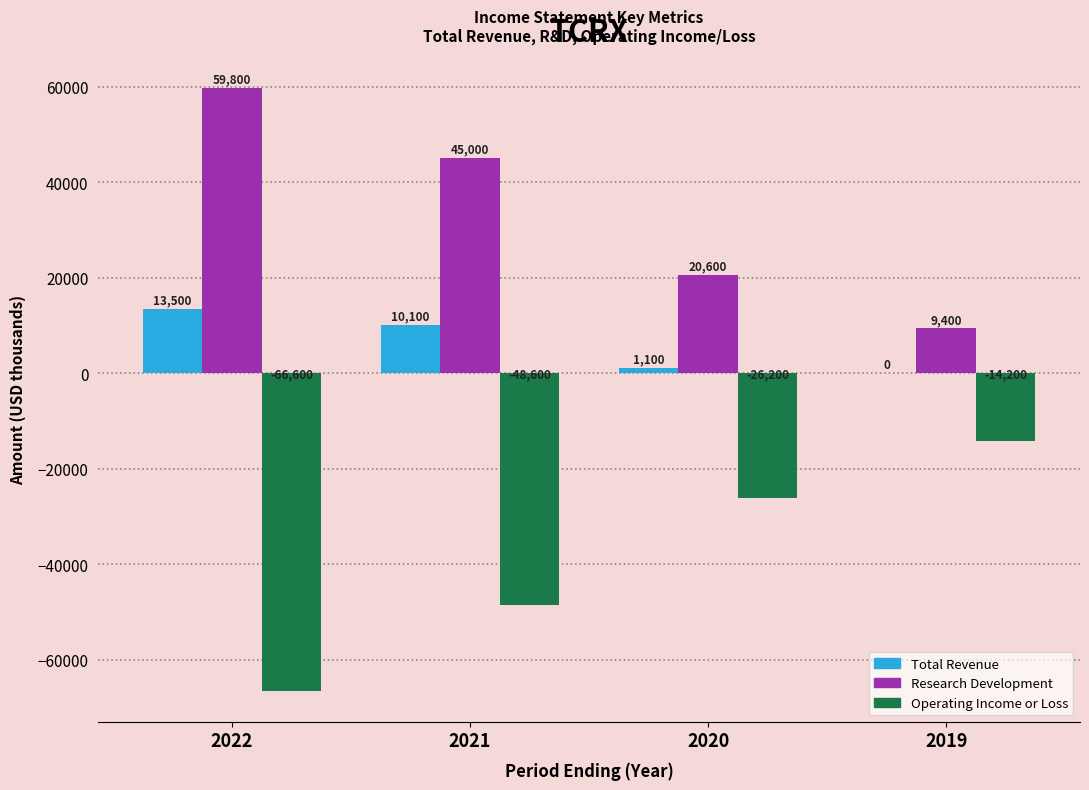

Which series has the largest range (max minus min)?

Operating Income or Loss